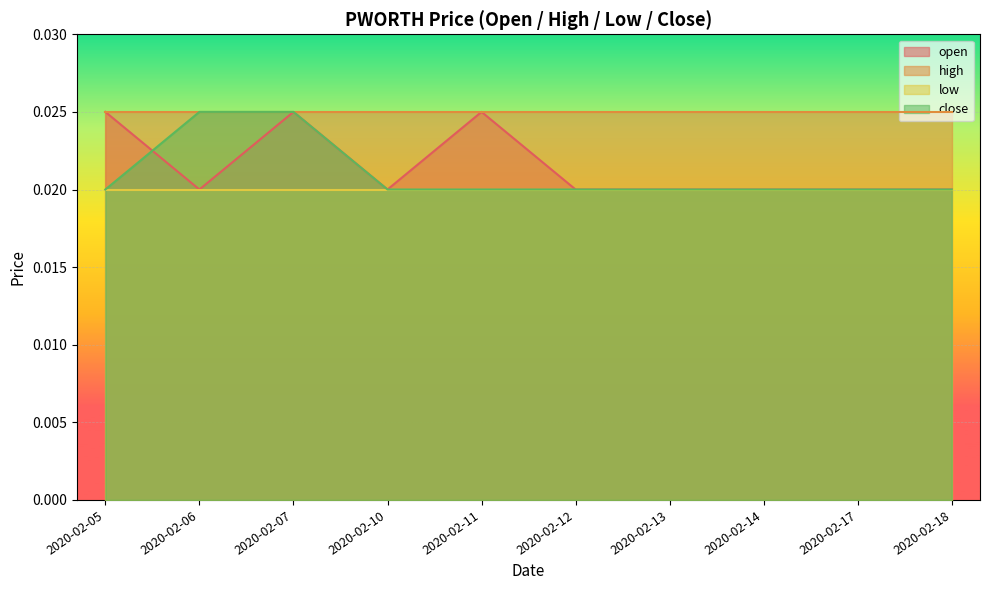

True or false: high and low intersect in this chart.

False